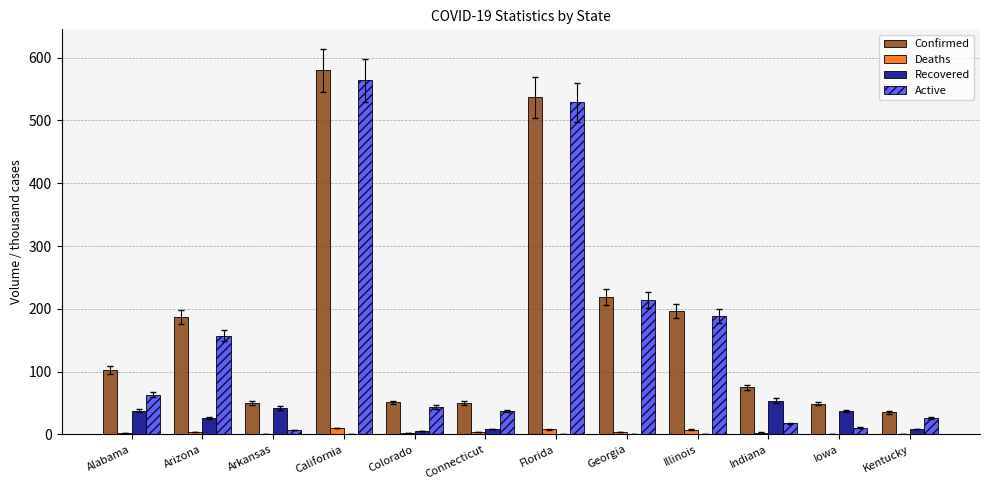

The value of Confirmed at Alabama is 102.4. True or false?

True